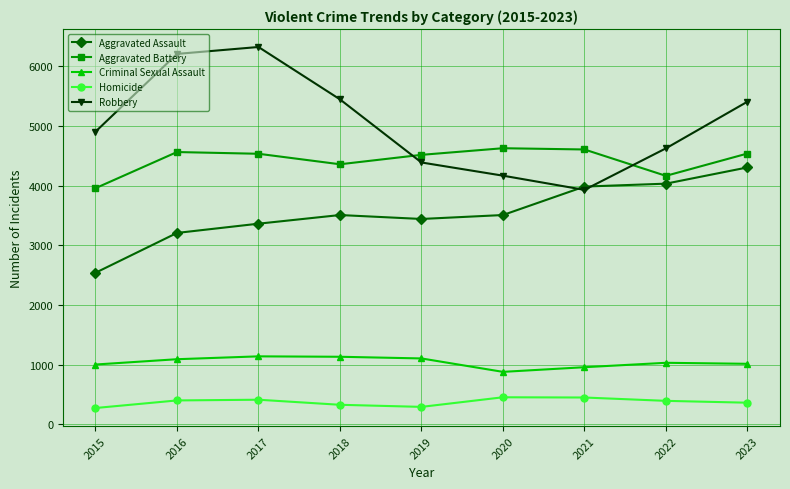

At how many categories does at least one series exceed 5760?

2